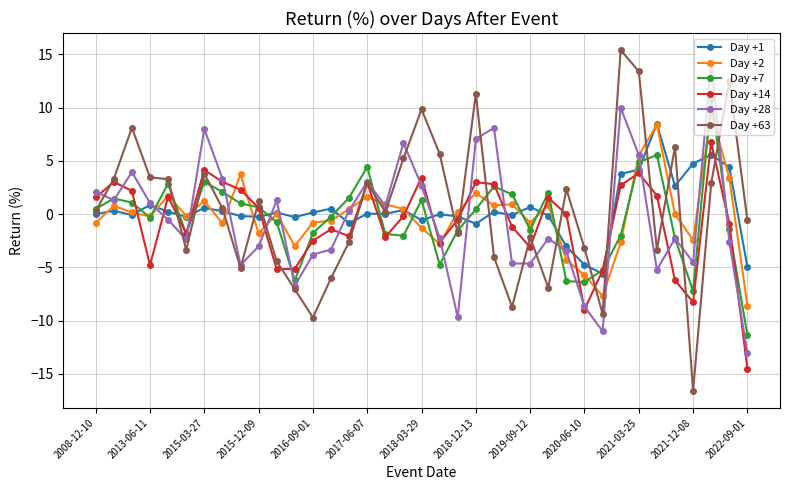

What is the minimum value shown in the chart?

-16.6